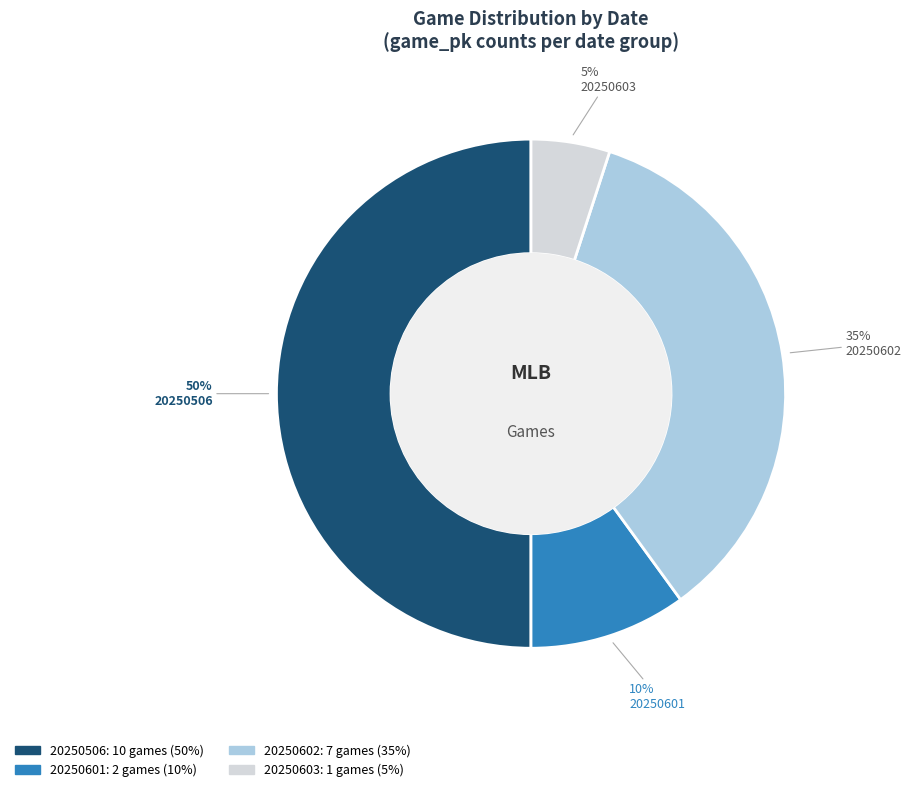

To the nearest percent, what is the average slice percentage?

25%